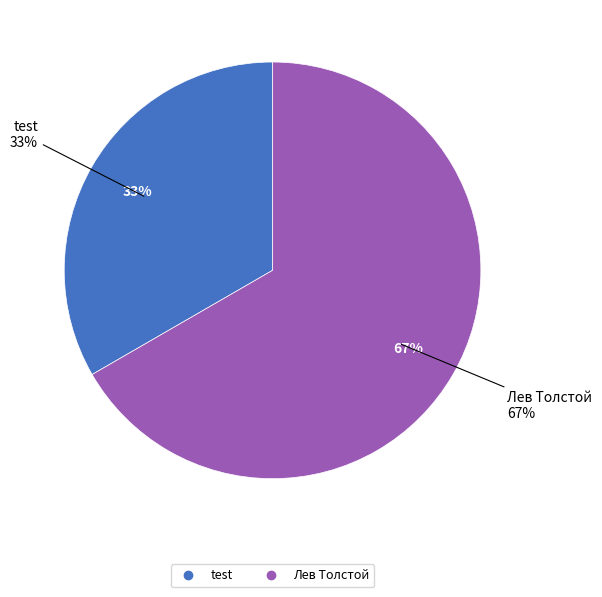

True or false: Лев Толстой accounts for 67% of the total.

True